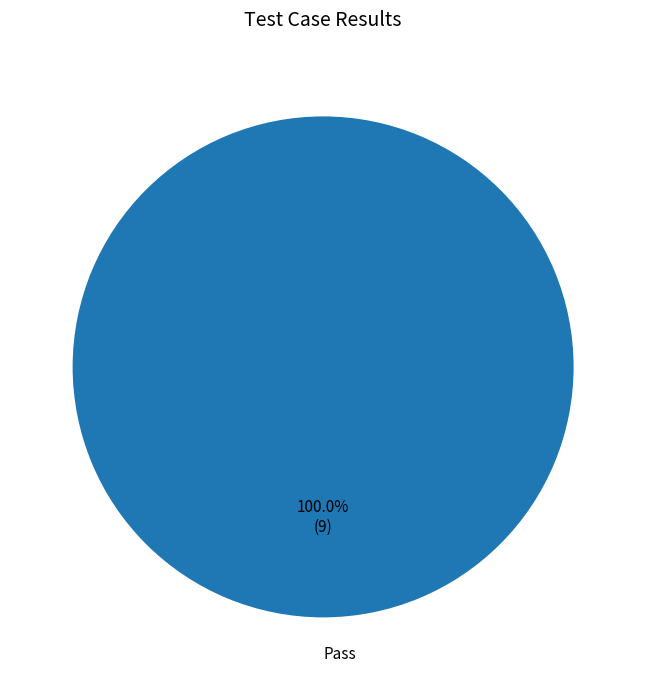

Is there any slice that represents more than half of the pie?

Yes